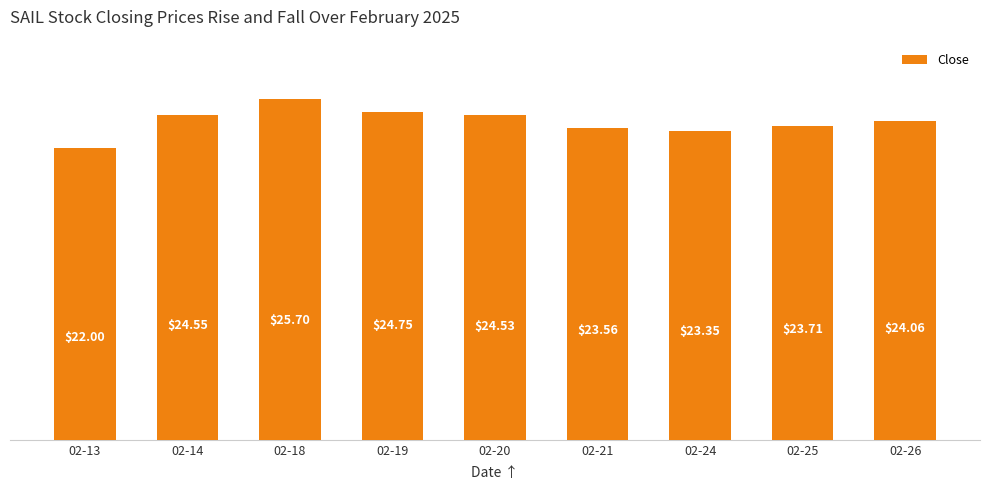

What is the smallest value displayed?

22.0